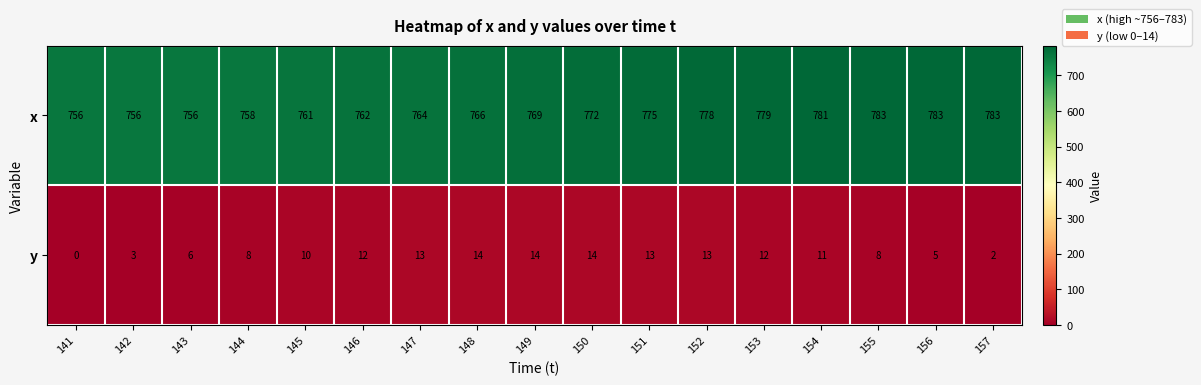

What is the sum of the x values at 156 and 143?

1539